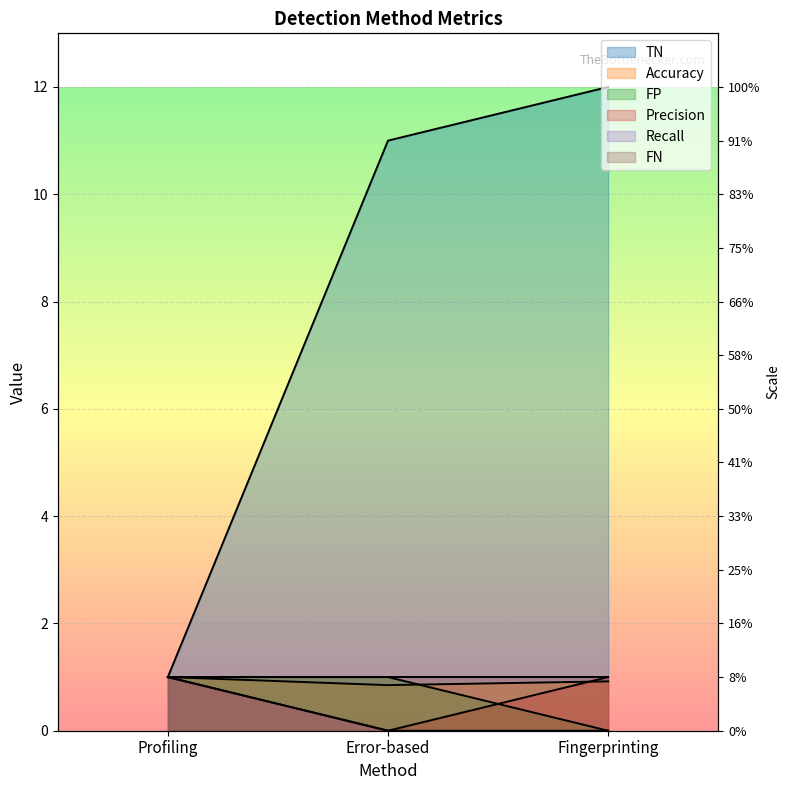

What value does the TN series have at Fingerprinting?

12.0